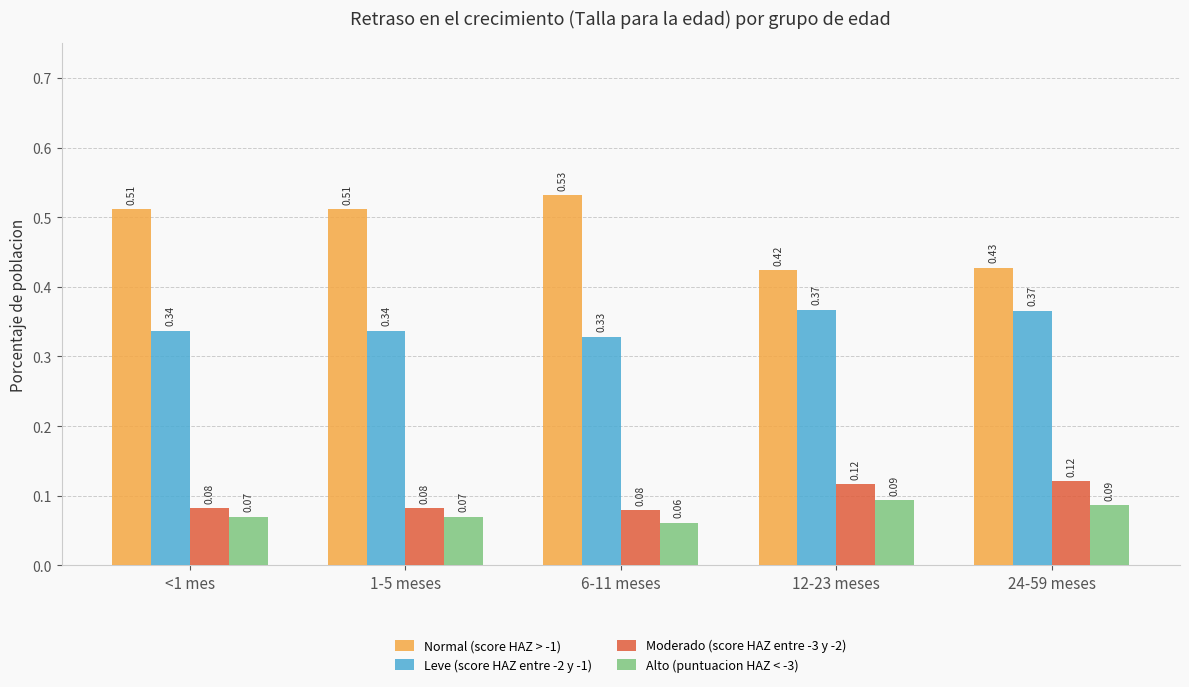

Which series changed the most between <1 mes and 12-23 meses?

Normal (score HAZ > -1)